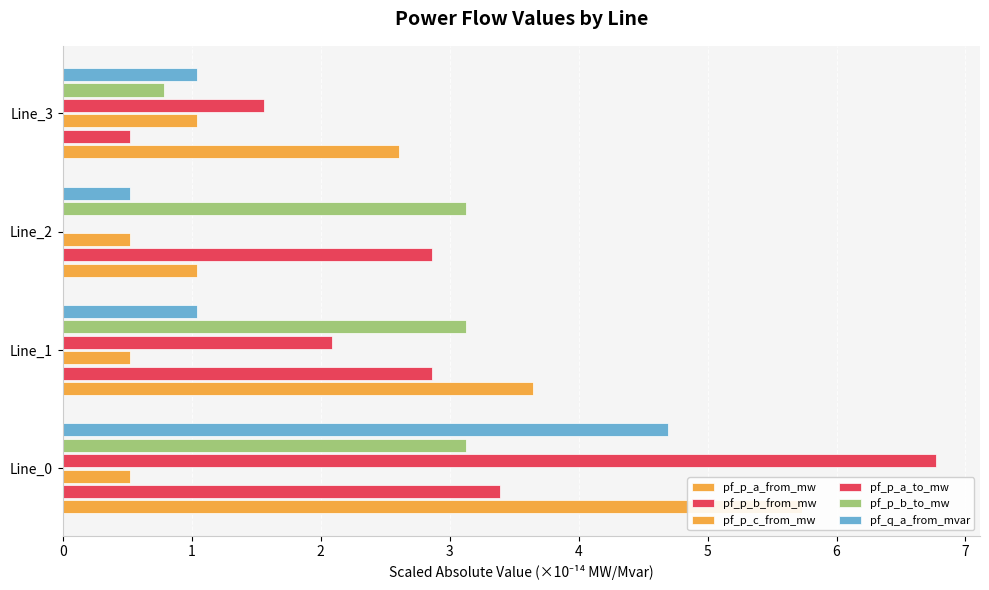

How many bars are there in total?

24